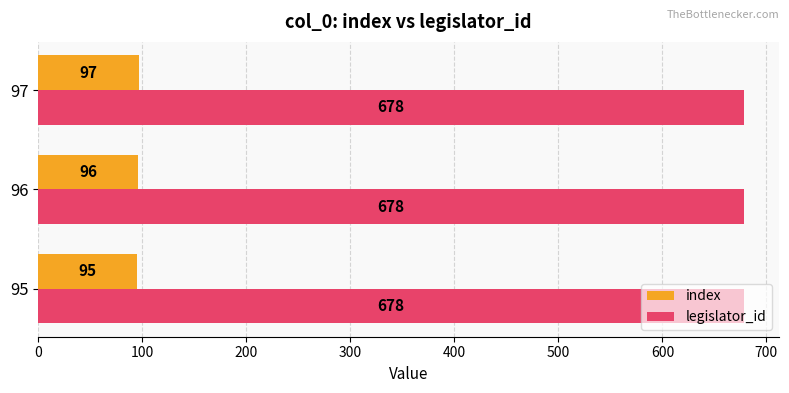

The index series shows 63 at 96. True or false?

False